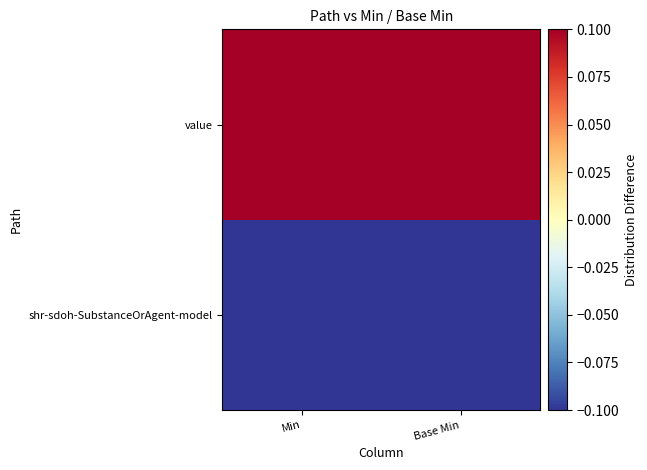

How many categories are shown in the chart?

2